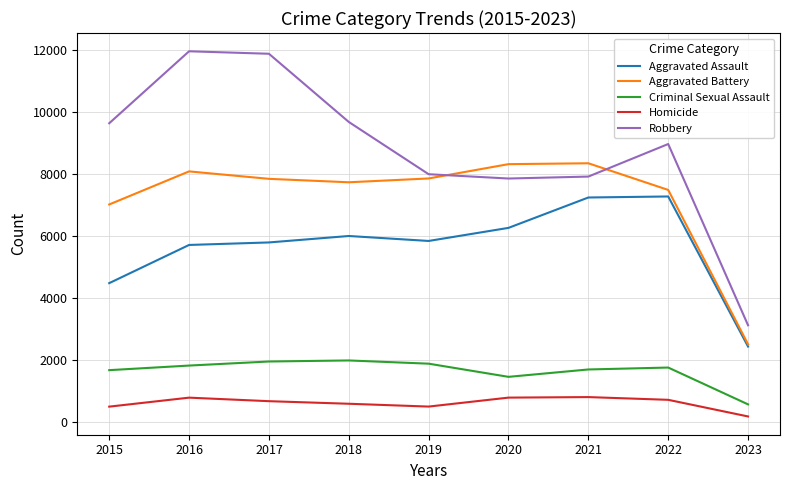

What are all the series names shown in the legend?

Aggravated Assault, Aggravated Battery, Criminal Sexual Assault, Homicide, Robbery